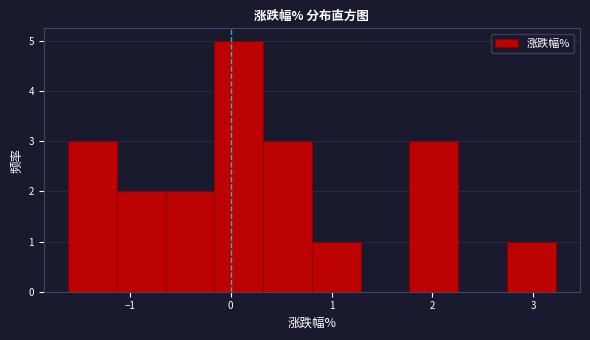

Reading left to right, list every bar in this chart as the range it spans on the x-axis followed by its height. Neither the bar edges nor the heights are printed on the chart, so give them approximately, as read against the axes.

-1.6 to -1.1: 3
-1.1 to -0.6: 2
-0.6 to -0.2: 2
-0.2 to 0.3: 5
0.3 to 0.8: 3
0.8 to 1.3: 1
1.3 to 1.8: 0
1.8 to 2.3: 3
2.3 to 2.7: 0
2.7 to 3.2: 1